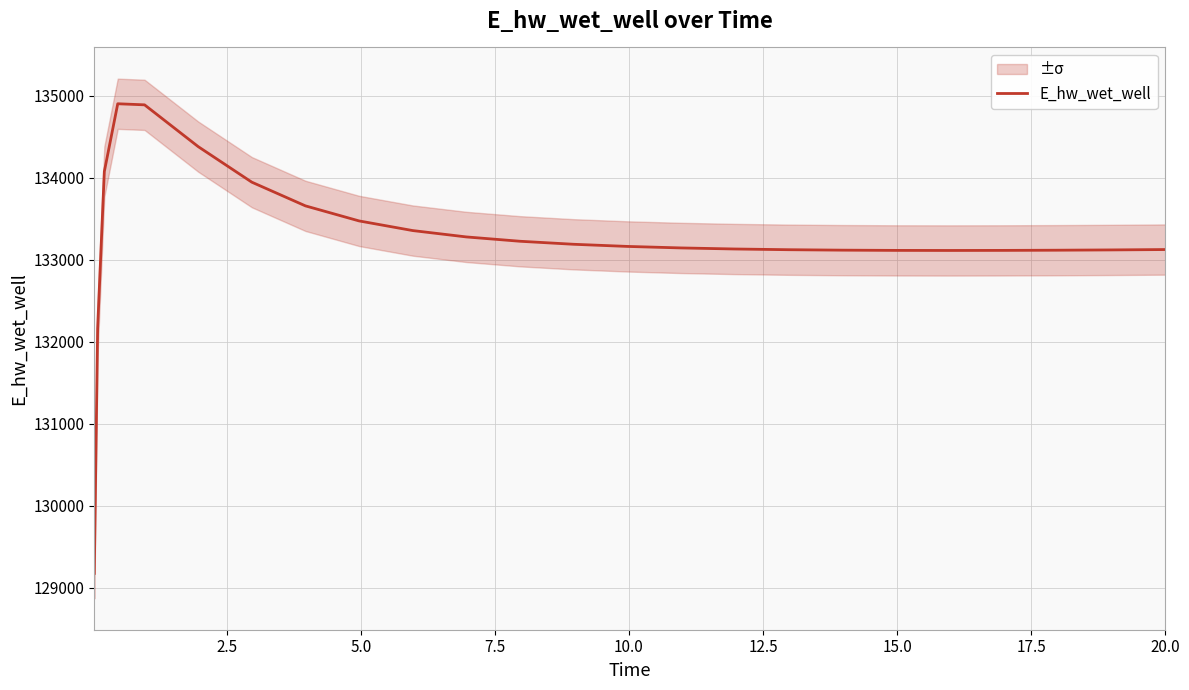

What is the highest value of the E_hw_wet_well series?

134901.7